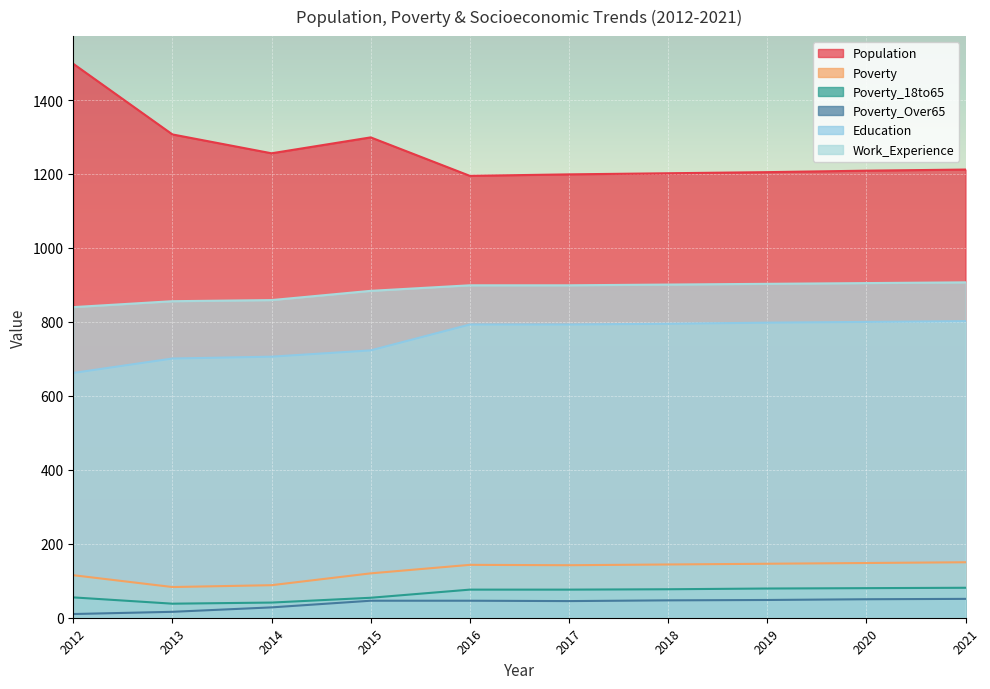

True or false: Work_Experience has a value of 899 at 2017.

True